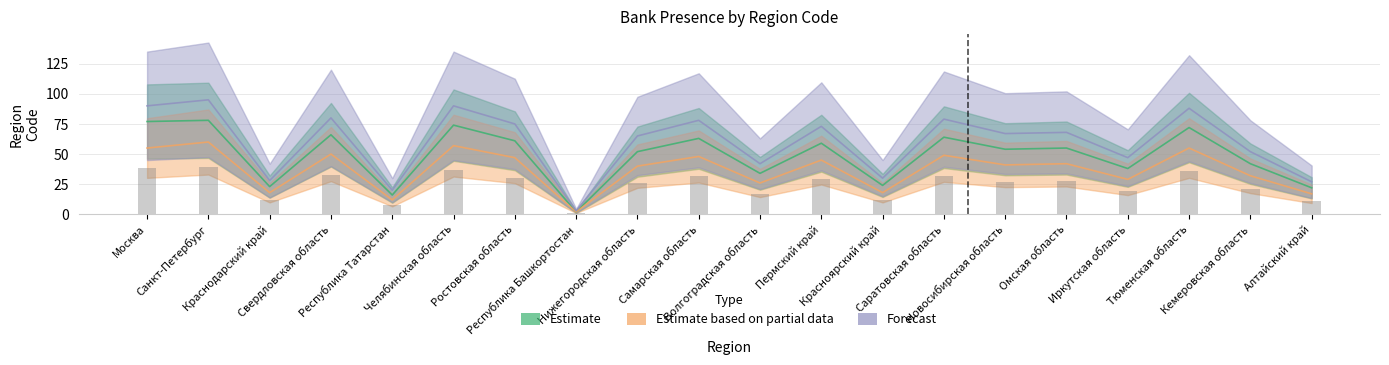

What is the label of the 11th bar from the right?

Самарская область